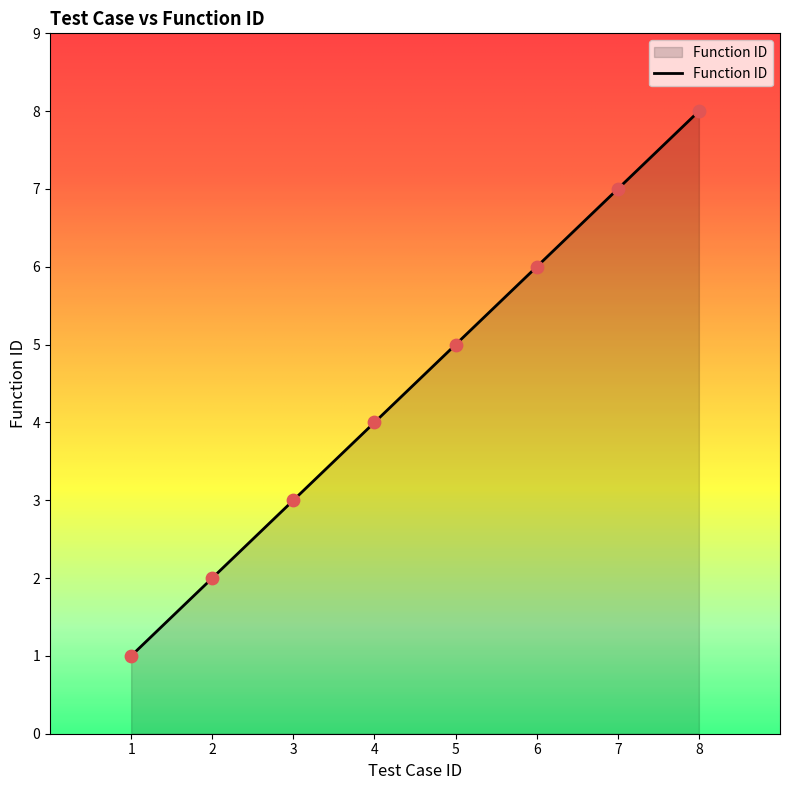

What is the change in value from 3 to 7?

+4